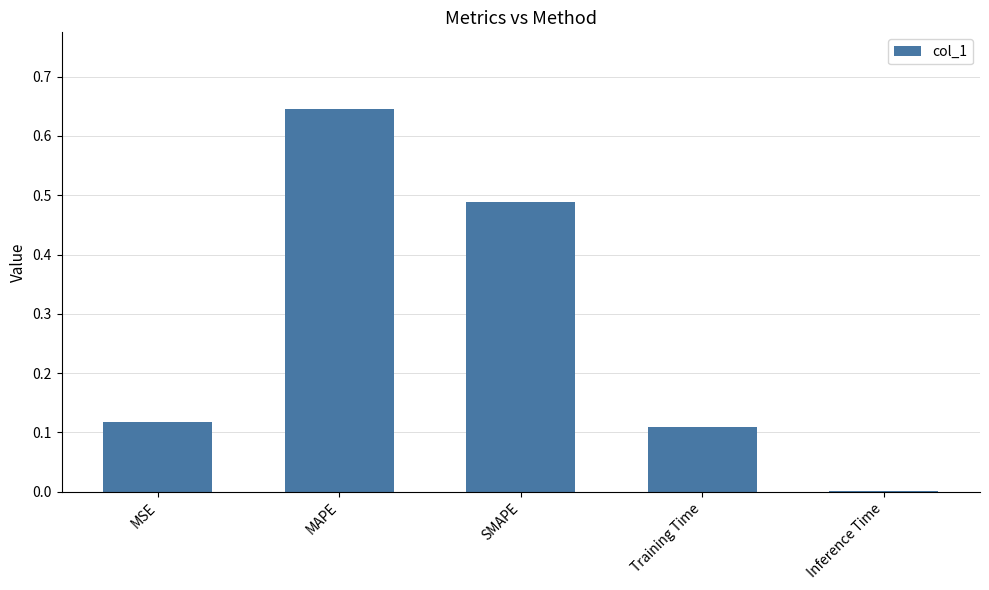

At which label is the value closest to 0?

Inference Time